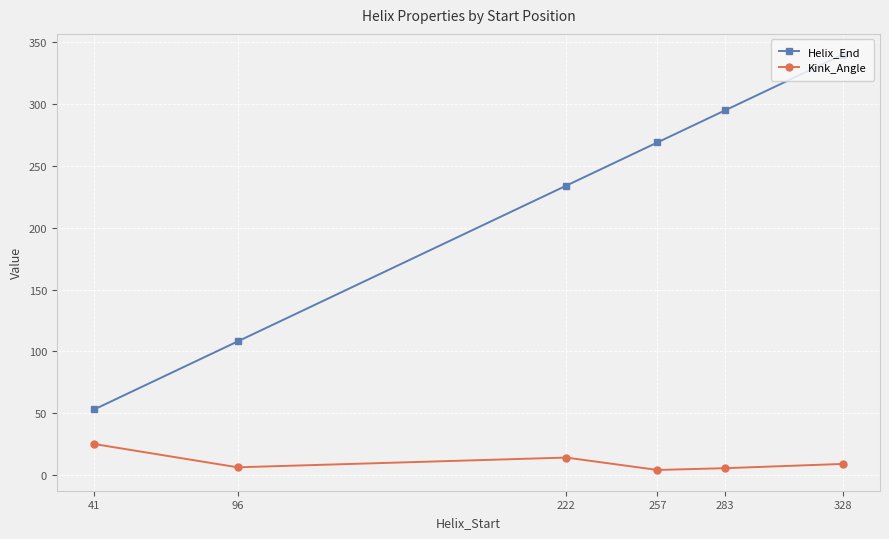

True or false: Helix_End has more than 2 points higher than both neighbors.

False